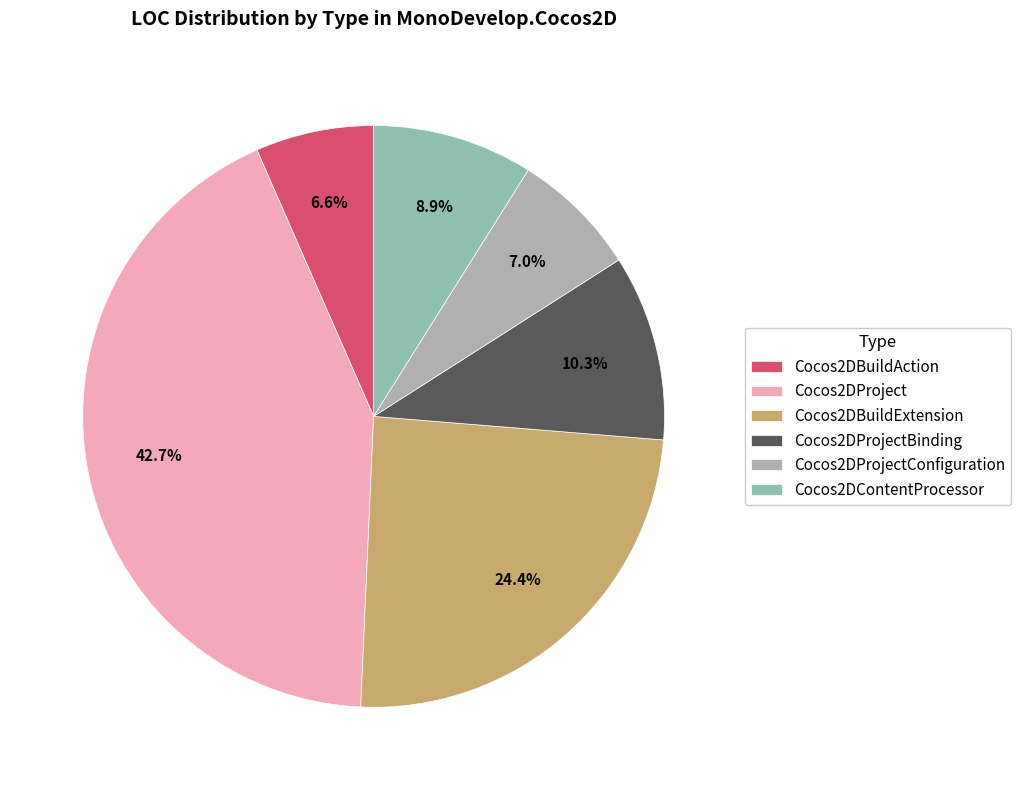

What percentage is the Cocos2DContentProcessor slice, to the nearest percent?

9%